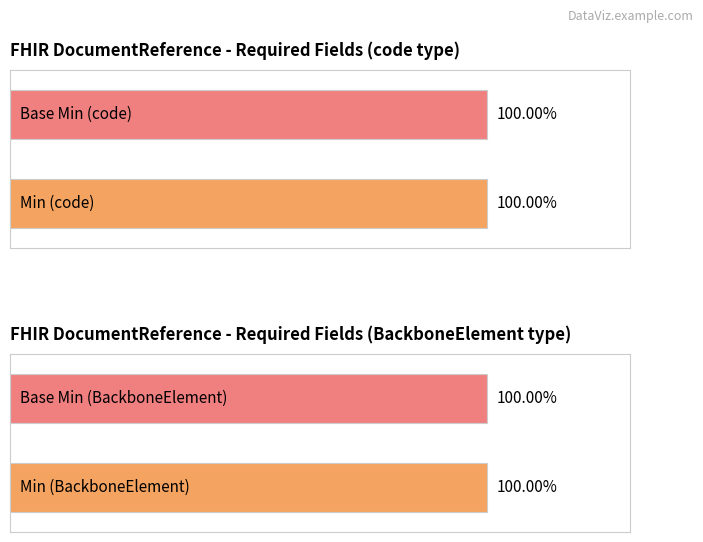

Which series has the largest total across all categories?

Min